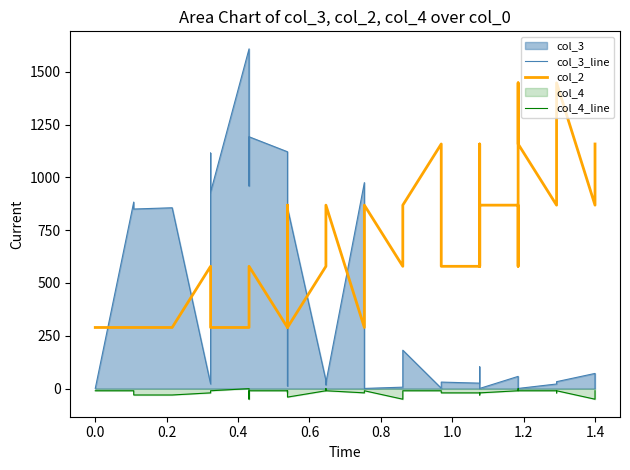

Reading left to right, extract all data points from this chart.

col_3_line: 1.0	1.0	1.0	883.0	850.0	856.0	22.0	1115.0	930.0	1608.0	959.0	1192.0	1121.0	982.0	13.0	855.0	38.0	18.0	29.0	975.0	92.0	1.0	7.0	182.0	2.0	18.0	31.0	26.0	29.0	103.0	1.0	58.0	40.0	19.0	1.0	22.0	30.0	33.0	72.0	1.0
col_2: 289.4	289.4	289.4	289.4	289.4	289.4	578.9	289.4	289.4	289.4	289.4	578.9	289.4	289.4	868.3	289.4	578.9	578.9	868.3	289.4	578.9	868.3	578.9	868.3	1157.8	1157.8	578.9	578.9	1157.8	578.9	868.3	868.3	578.9	1447.2	1157.8	868.3	868.3	1447.2	868.3	1157.8
col_4_line: -10.0	-10.0	-10.0	-10.0	-30.0	-30.0	-20.0	-20.0	-10.0	-0.0	-50.0	-10.0	-10.0	-20.0	-10.0	-40.0	-10.0	-0.0	-10.0	-20.0	-10.0	-10.0	-50.0	-10.0	-10.0	-10.0	-20.0	-20.0	-30.0	-30.0	-20.0	-10.0	-0.0	-10.0	-10.0	-10.0	-20.0	-10.0	-50.0	-10.0